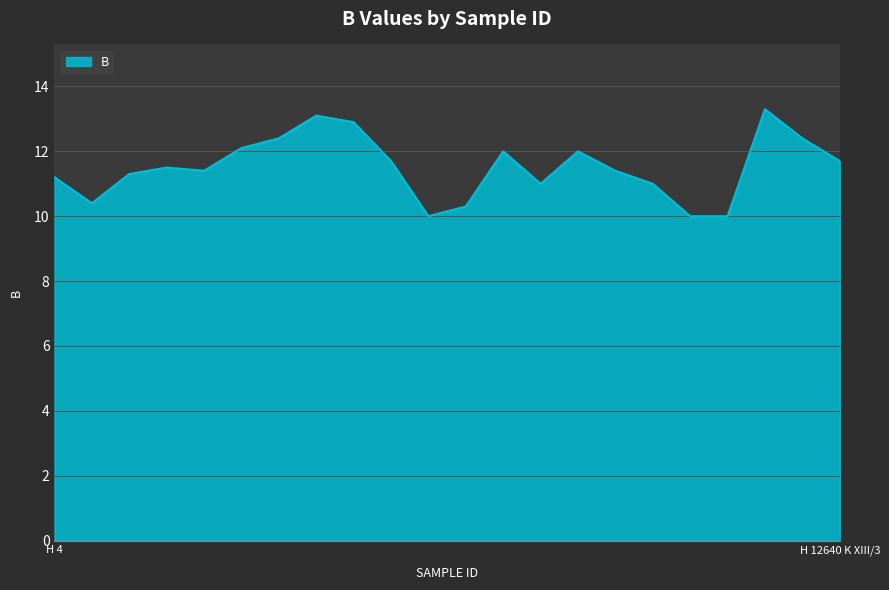

What is the difference between the maximum and second lowest values?

3.3